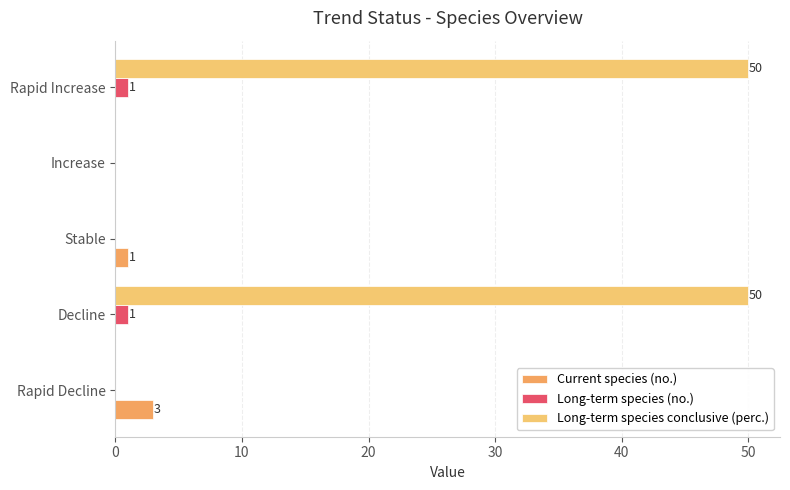

How many categories are shown in the chart?

5